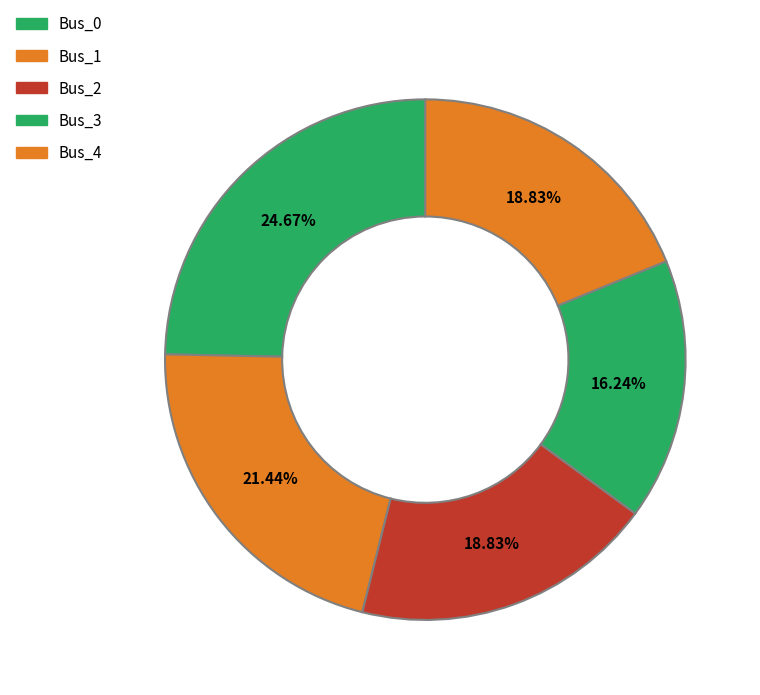

How many slices are in this pie chart?

5